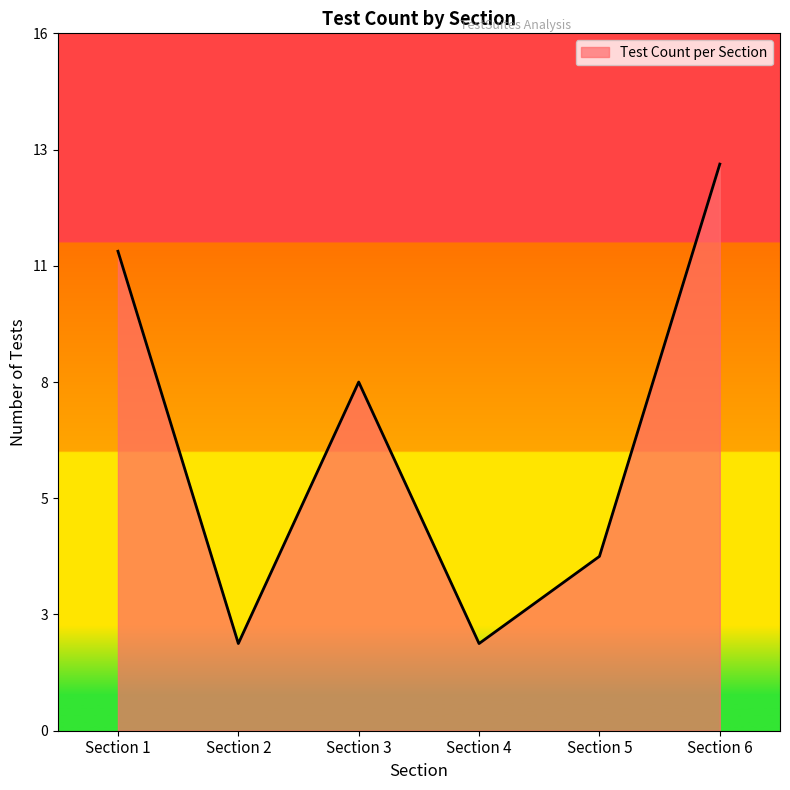

Reading right to left, list all the values displayed in this chart.

Section 6=13	Section 5=4	Section 4=2	Section 3=8	Section 2=2	Section 1=11